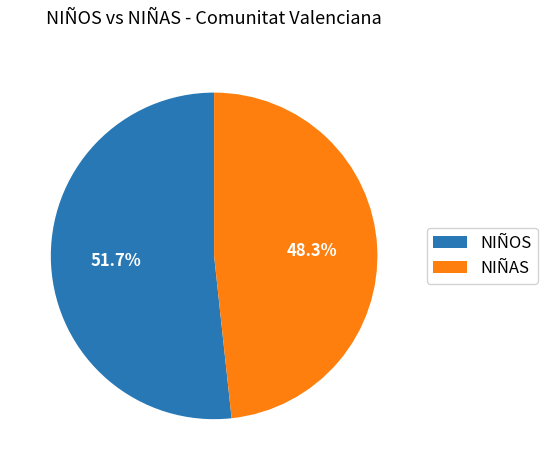

Is the sum of NIÑOS and NIÑAS greater than half?

Yes